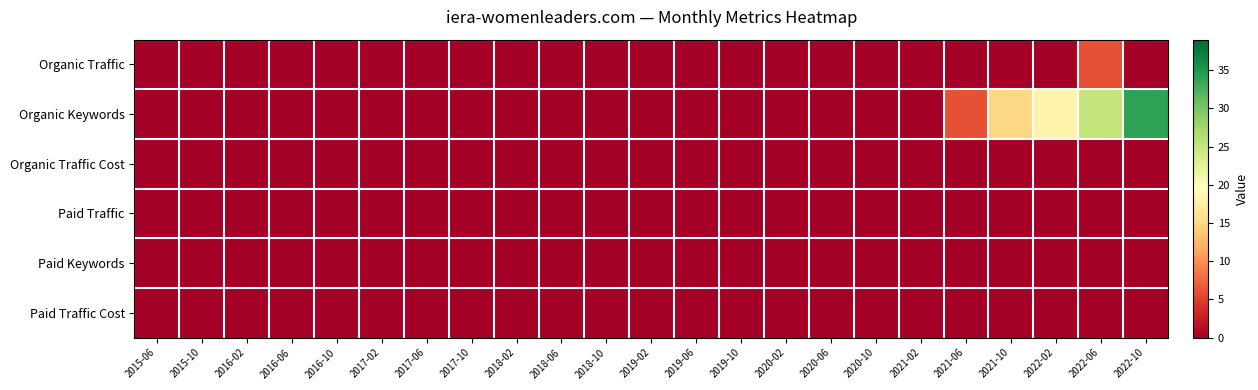

Which series has the largest total across all categories?

Organic Keywords